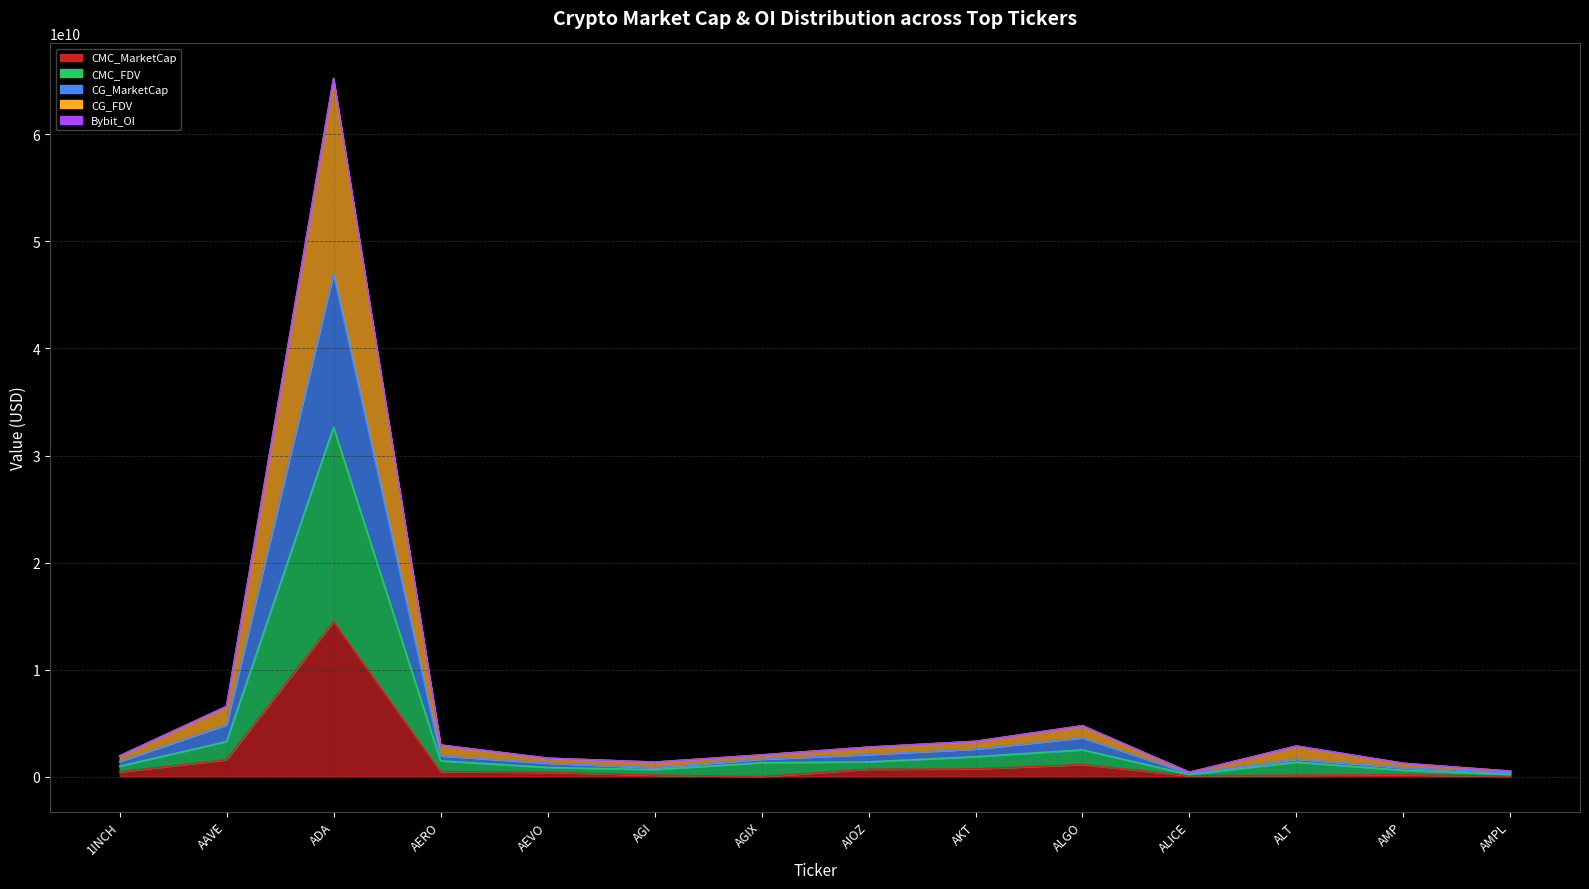

What is the difference between the CG_MarketCap values at AMPL and 1INCH?

1065765261.2